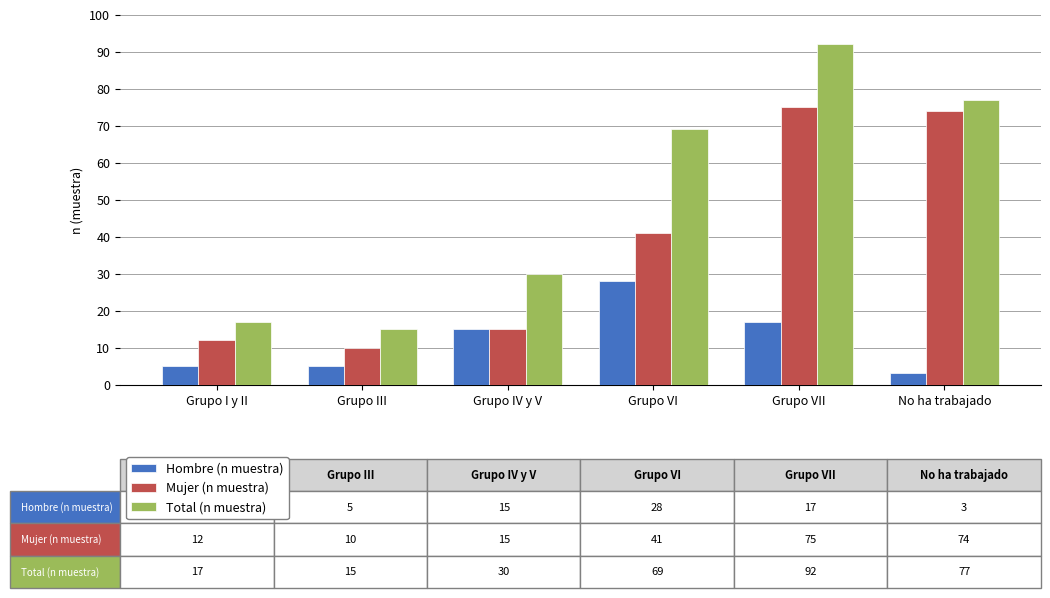

Which label corresponds to the largest value in the chart?

Grupo VII